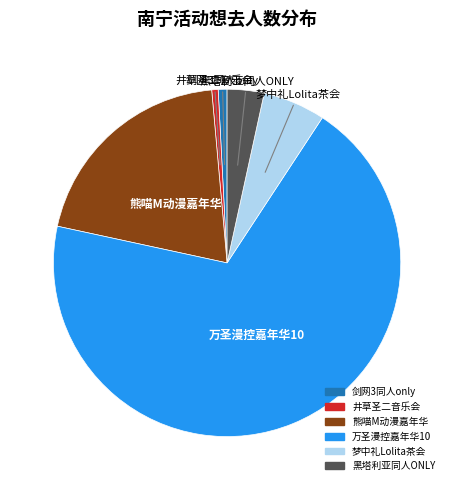

Between 黑塔利亚同人ONLY and 梦中礼Lolita茶会, which is larger?

梦中礼Lolita茶会